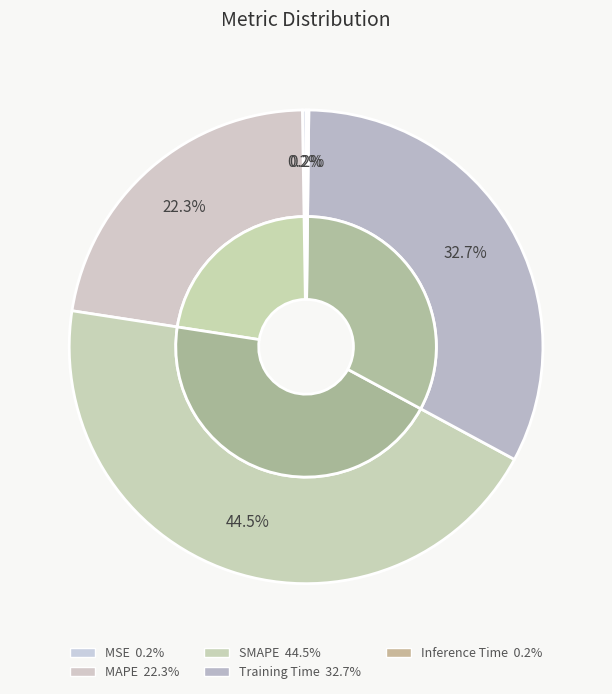

True or false: MSE accounts for 0% of the total.

True